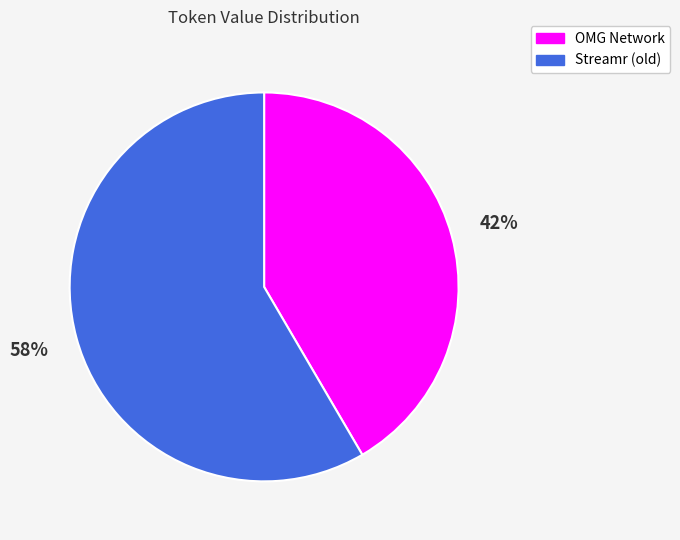

Approximately how many times larger is the value at Streamr (old) compared to OMG Network?

1.4